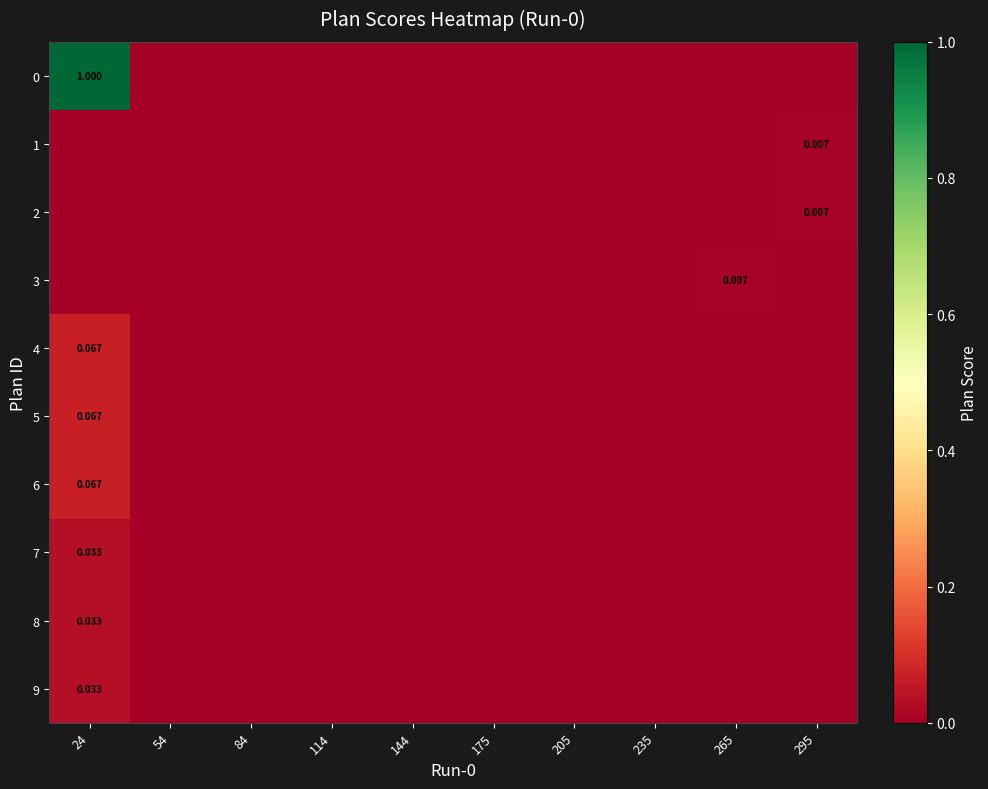

The value of 1 at 84 is 0.0. True or false?

True